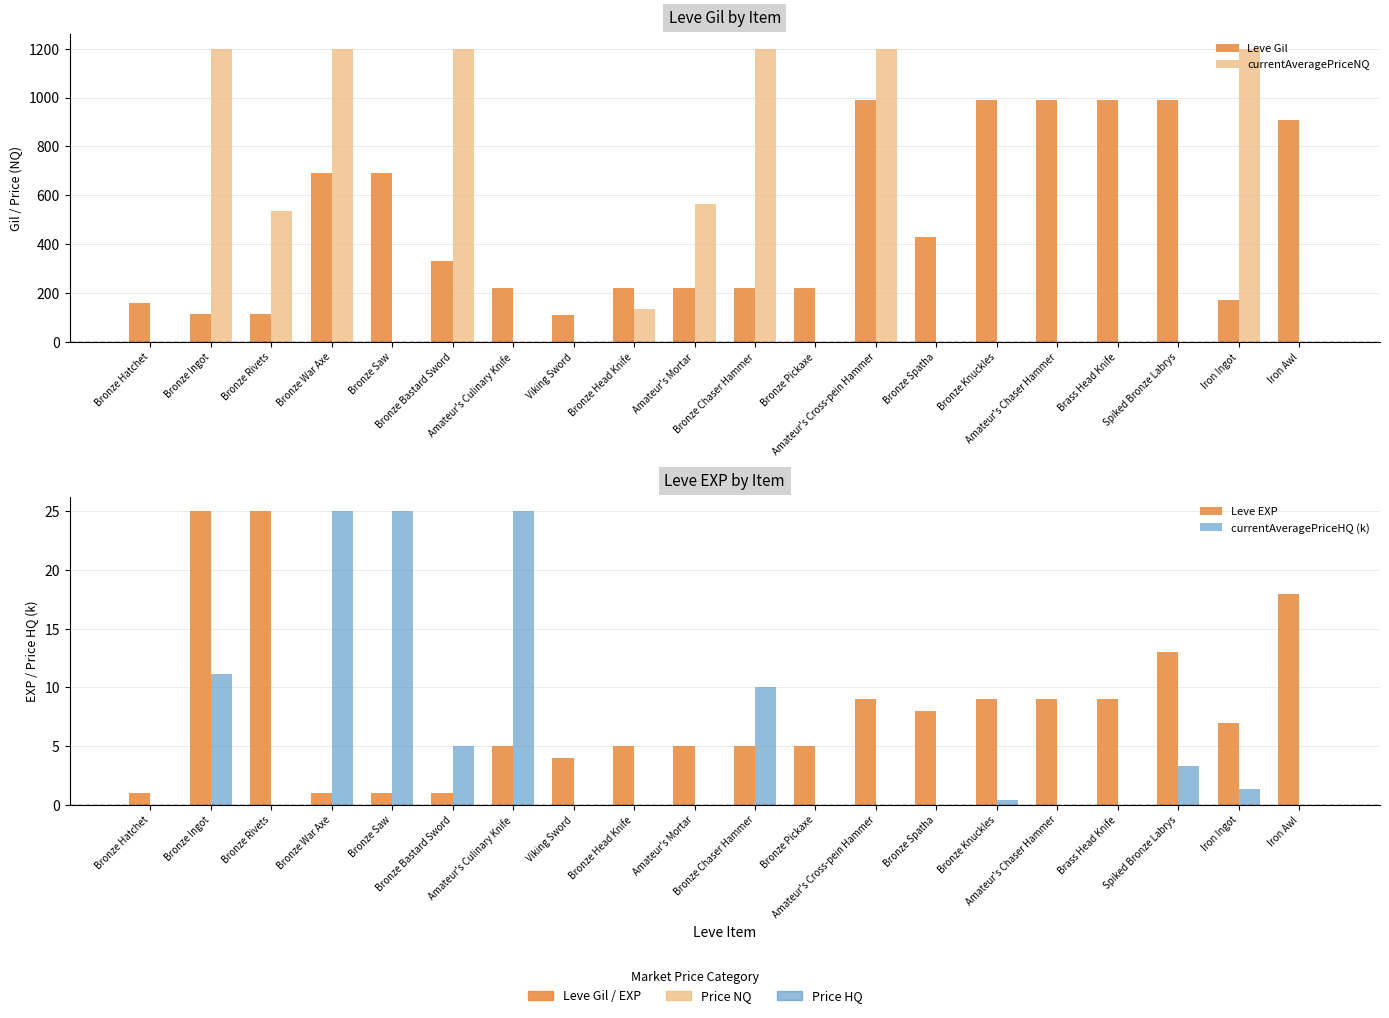

List the series in order of their peak value, highest first.

currentAveragePriceNQ, Leve Gil, Leve EXP, currentAveragePriceHQ (k)